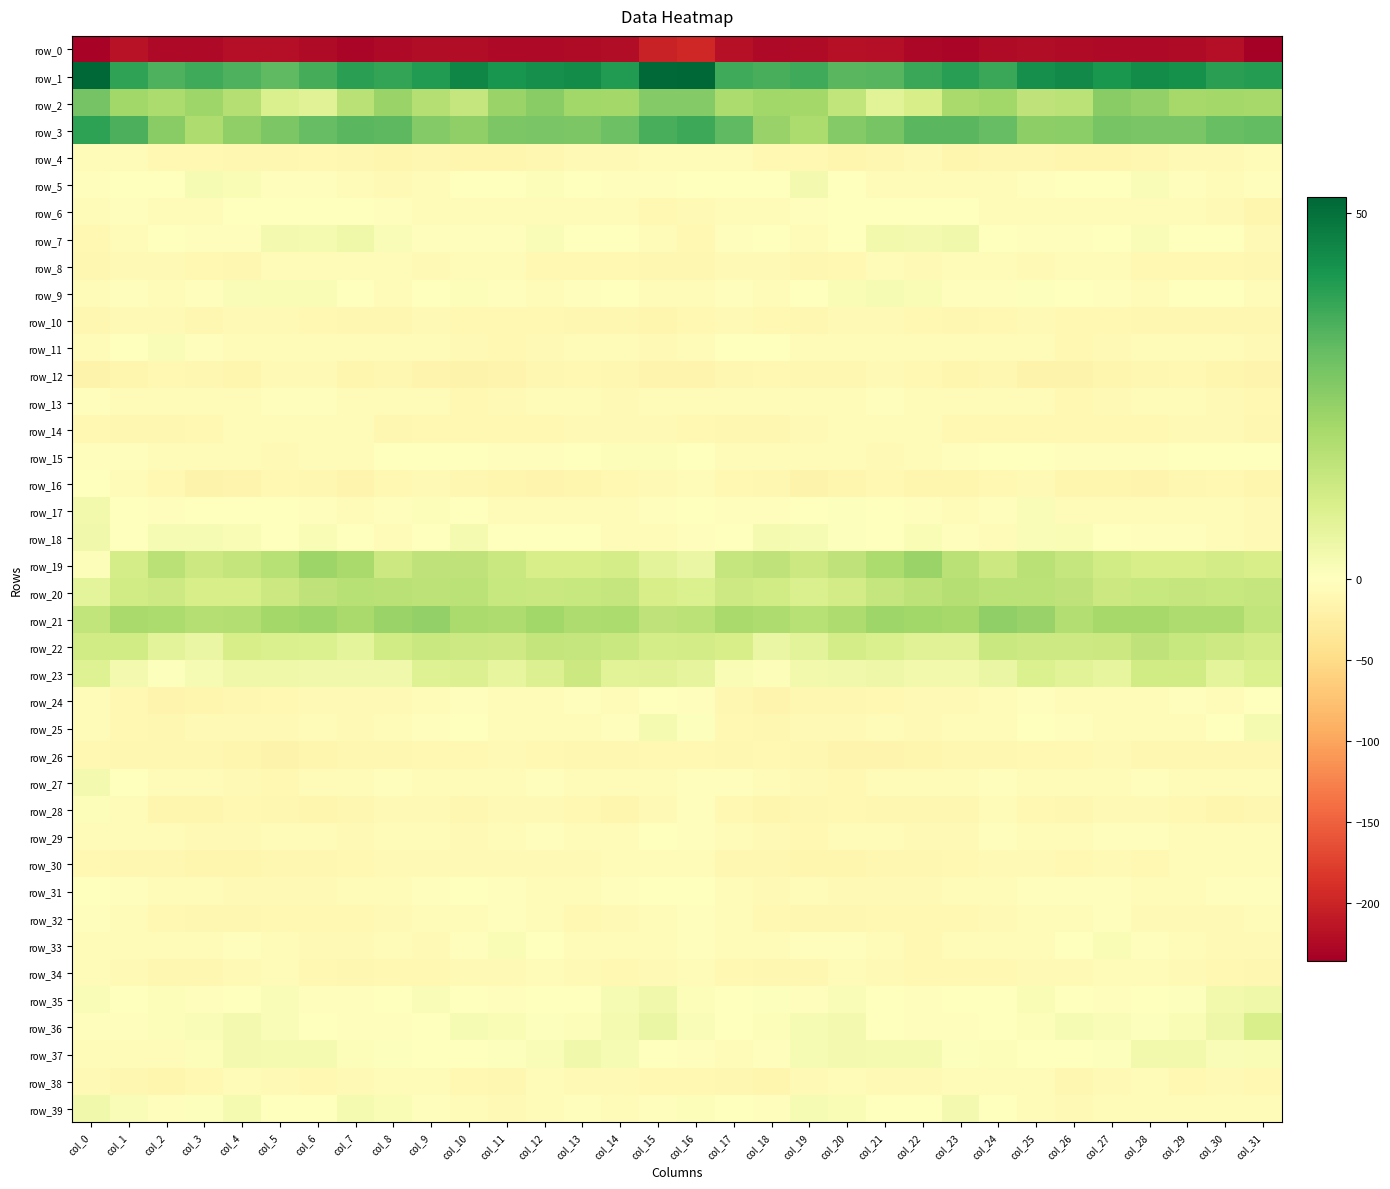

What is the difference between the maximum and second lowest values in the row_2 series?

20.2